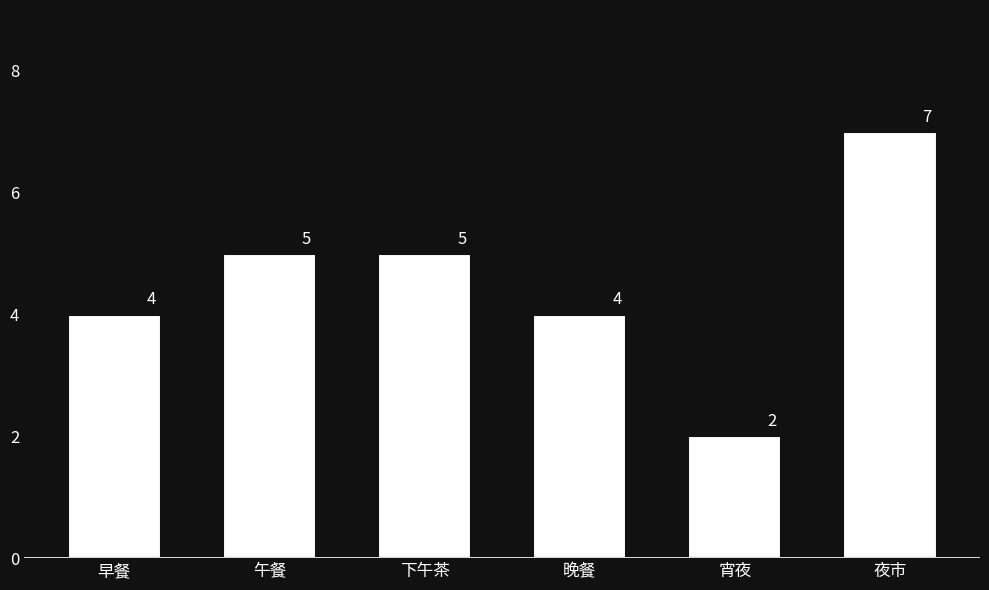

Count the values in the range 4 to 5.

4